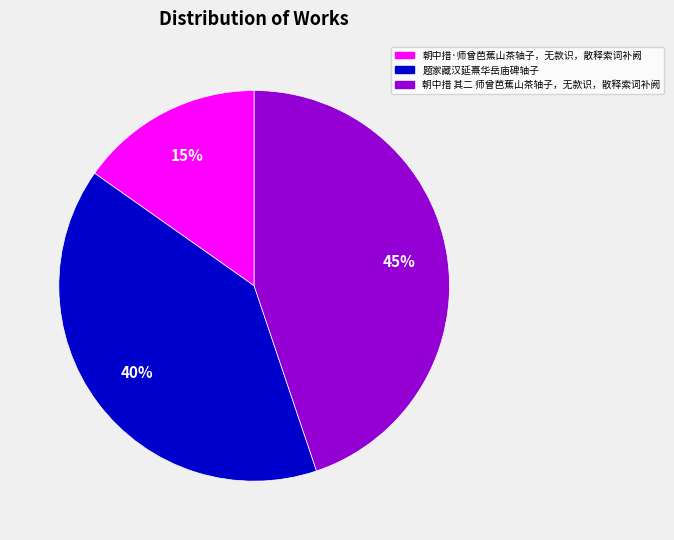

The 题家藏汉延熹华岳庙碑轴子 slice represents 49% of the pie. True or false?

False